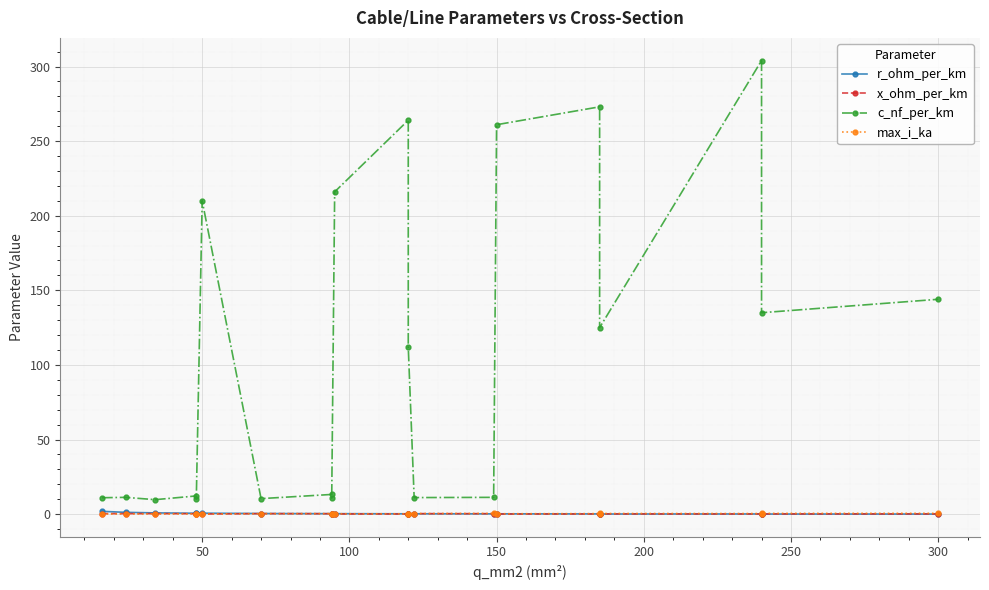

What are all the series names shown in the legend?

r_ohm_per_km, x_ohm_per_km, c_nf_per_km, max_i_ka